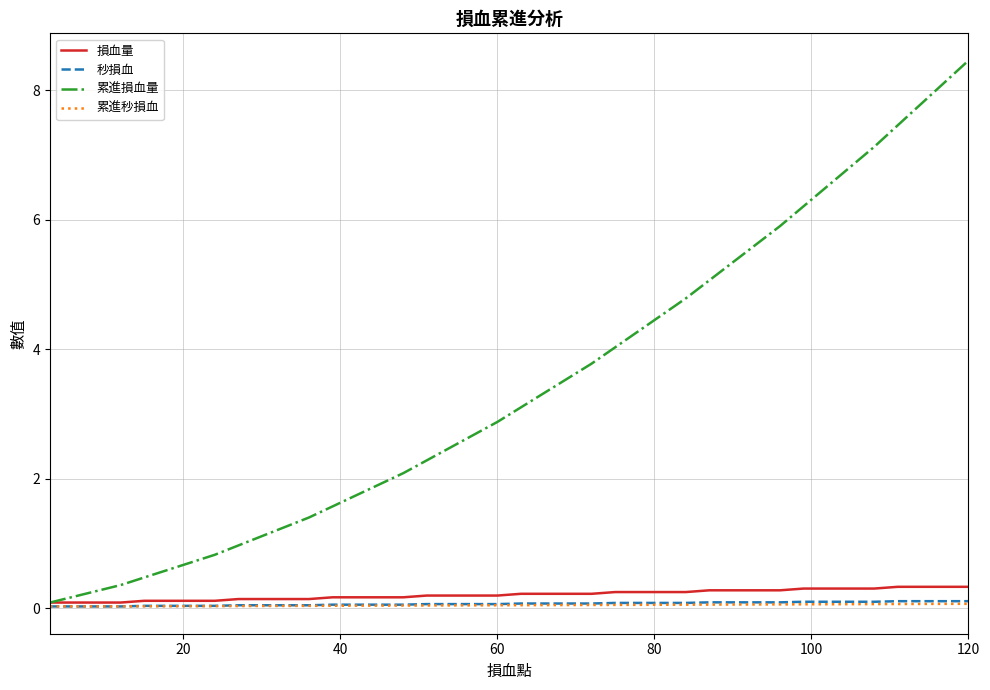

Which series has the largest total across all categories?

累進損血量